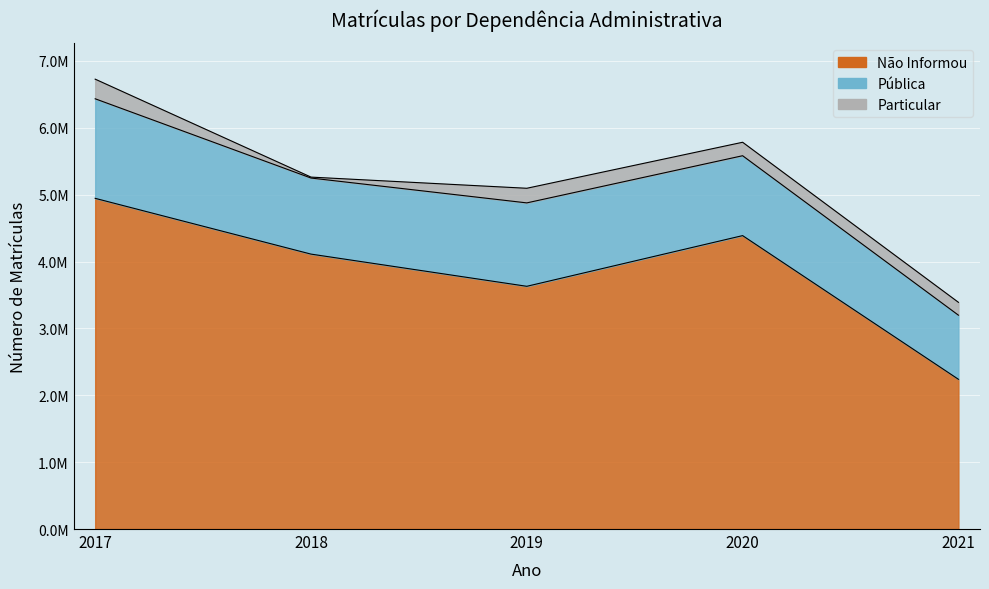

At which label does Não Informou reach its minimum?

2021